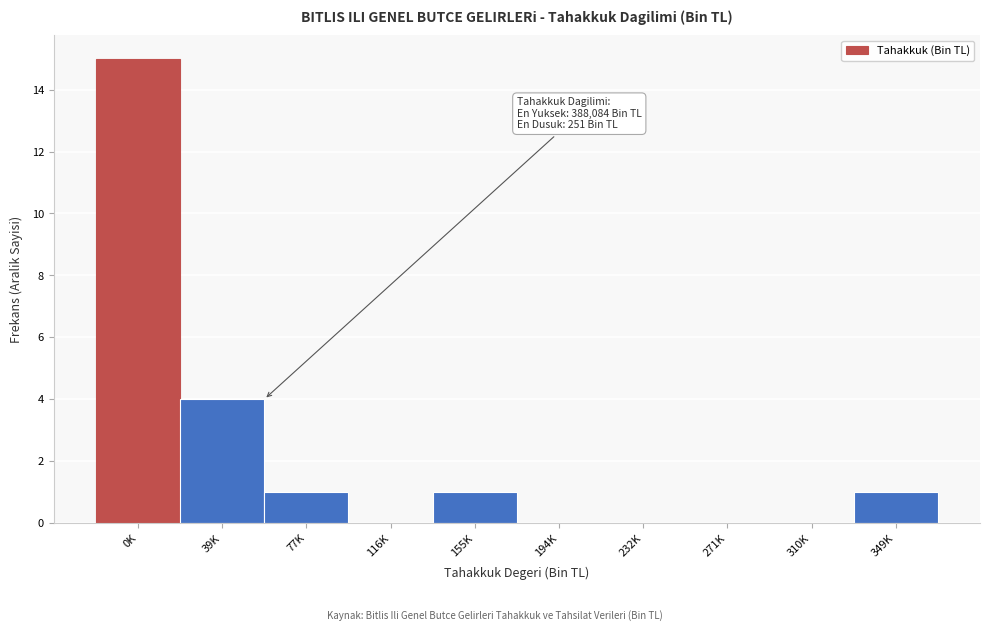

Reading left to right, transcribe all the data shown in this chart.

0K=15	39K=4	77K=1	116K=0	155K=1	194K=0	232K=0	271K=0	310K=0	349K=1